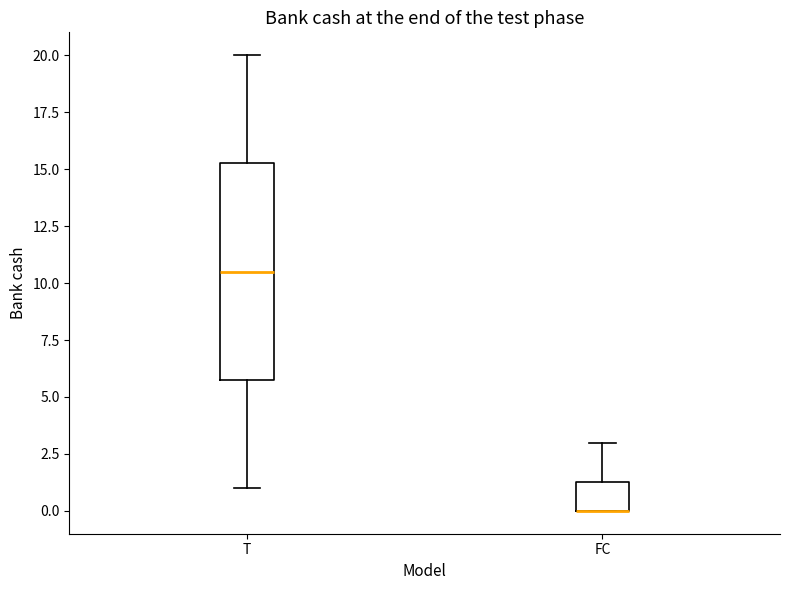

Comparing the boxes themselves (not the whiskers), which one is the tallest?

T